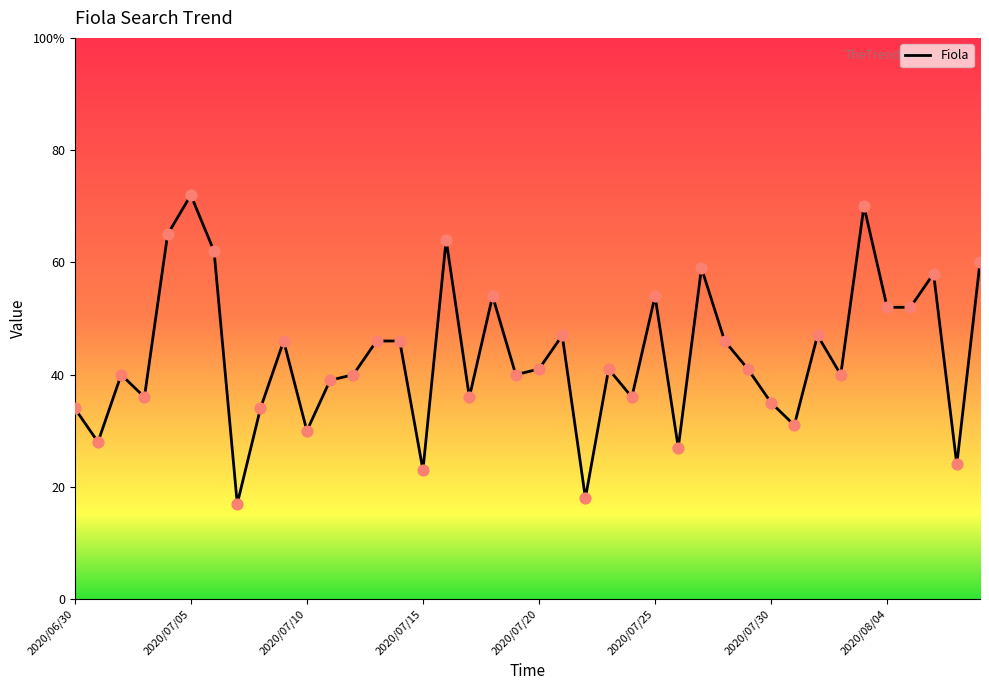

Does the chart have visible grid lines?

No